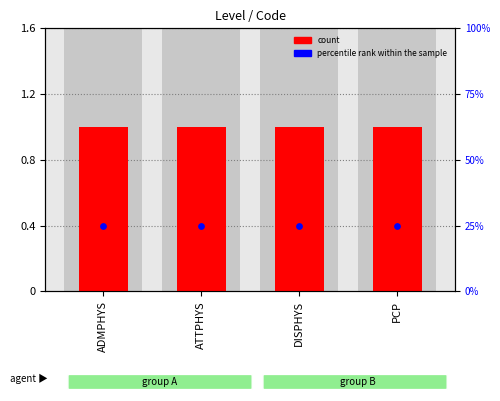

What are all the series names shown in the legend?

count, percentile rank within the sample